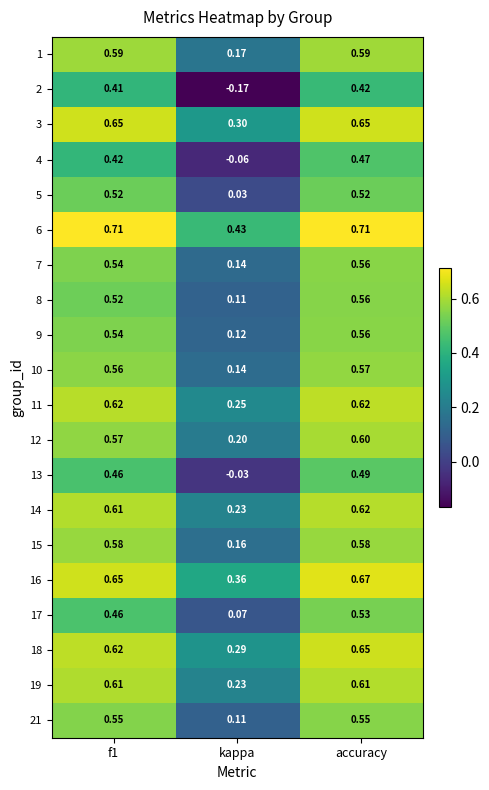

What is the total value across all series at accuracy?

11.5